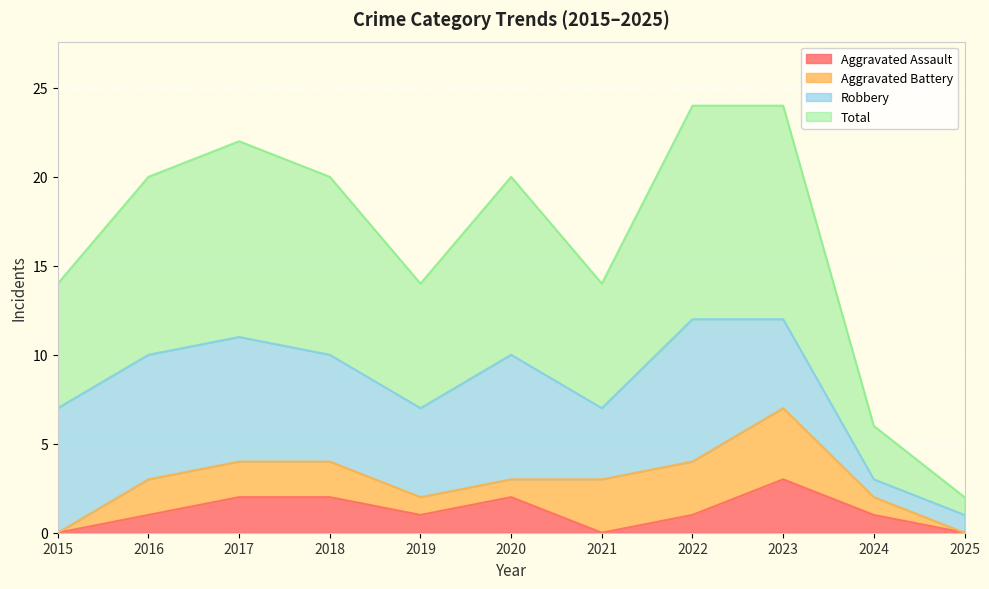

True or false: Aggravated Assault has a value of 2 at 2018.

True